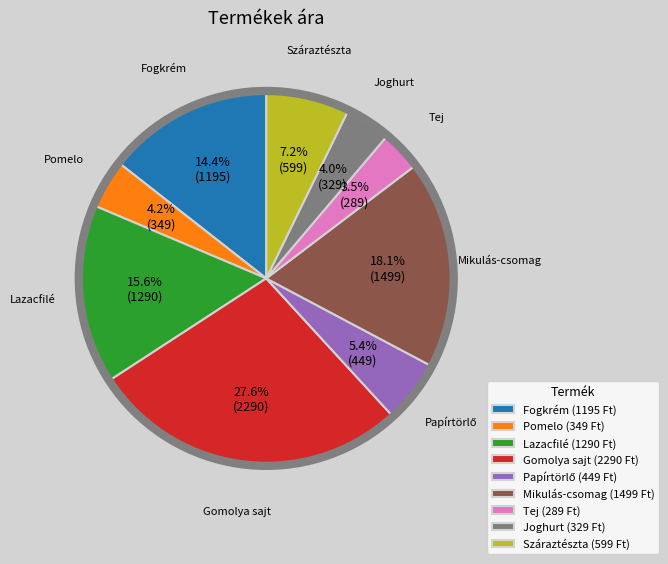

What is the largest slice in the pie chart?

Gomolya sajt